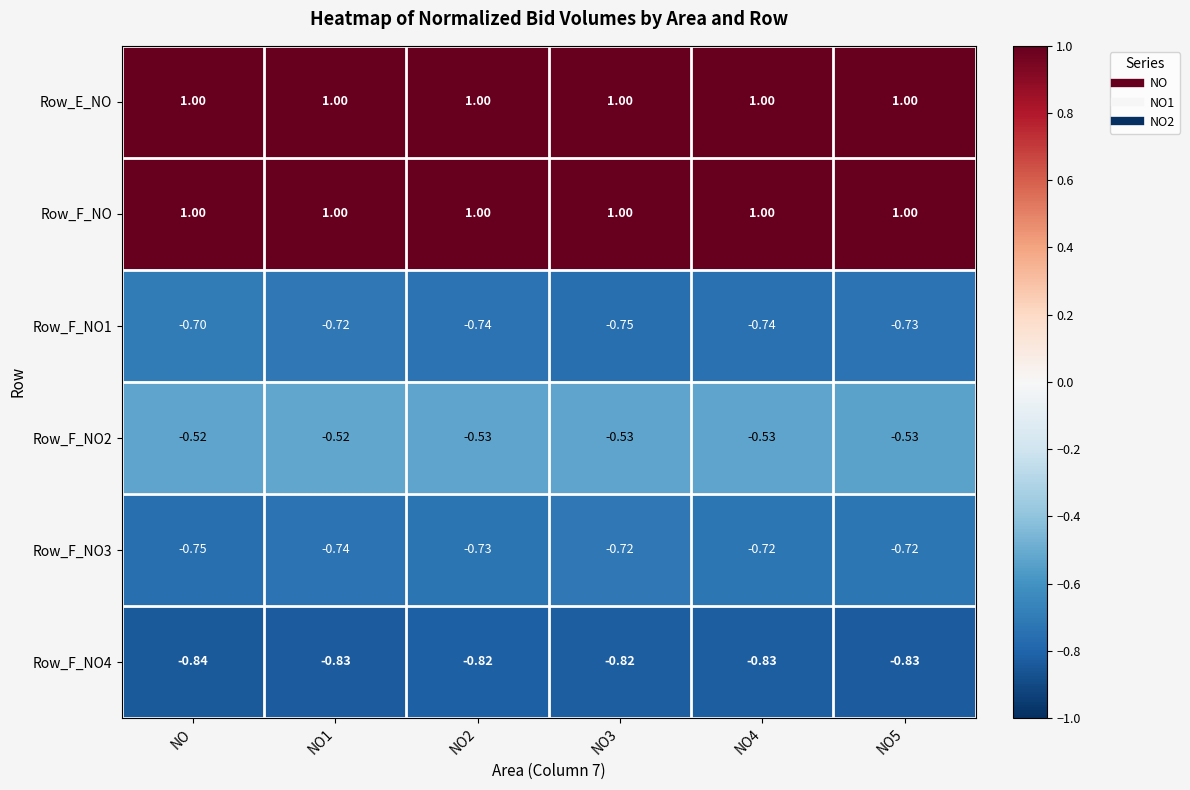

Is the value of Row_F_NO4 at NO4 greater than the value of Row_E_NO at NO5?

No